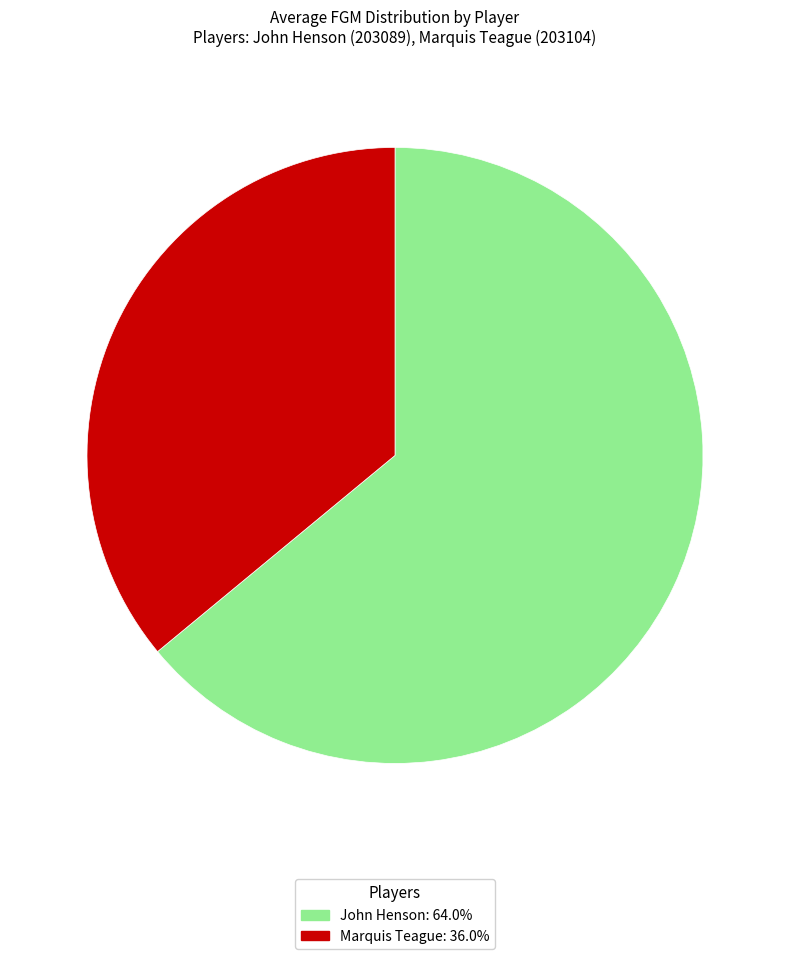

Do John Henson and Marquis Teague together represent more than half of the pie?

Yes